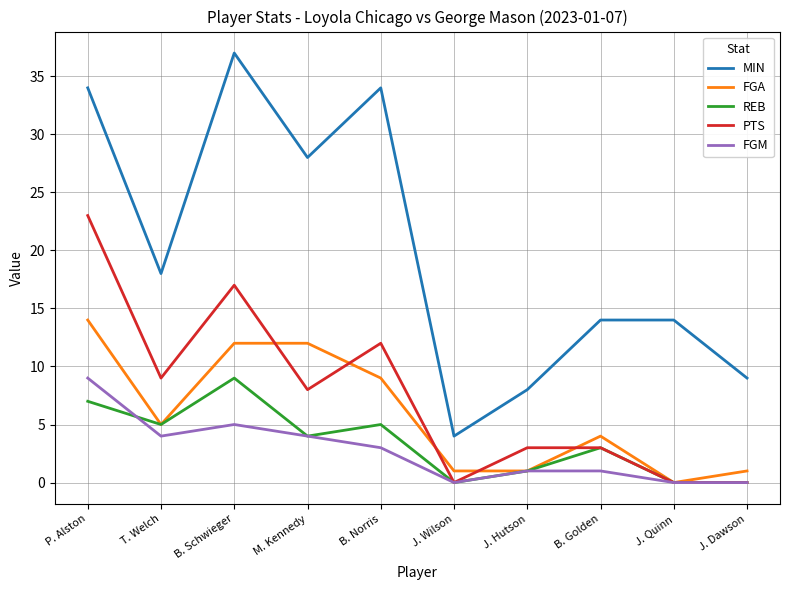

Reading left to right, extract all data points from this chart.

MIN: P. Alston=34	T. Welch=18	B. Schwieger=37	M. Kennedy=28	B. Norris=34	J. Wilson=4	J. Hutson=8	B. Golden=14	J. Quinn=14	J. Dawson=9
FGA: P. Alston=14	T. Welch=5	B. Schwieger=12	M. Kennedy=12	B. Norris=9	J. Wilson=1	J. Hutson=1	B. Golden=4	J. Quinn=0	J. Dawson=1
REB: P. Alston=7	T. Welch=5	B. Schwieger=9	M. Kennedy=4	B. Norris=5	J. Wilson=0	J. Hutson=1	B. Golden=3	J. Quinn=0	J. Dawson=0
PTS: P. Alston=23	T. Welch=9	B. Schwieger=17	M. Kennedy=8	B. Norris=12	J. Wilson=0	J. Hutson=3	B. Golden=3	J. Quinn=0	J. Dawson=0
FGM: P. Alston=9	T. Welch=4	B. Schwieger=5	M. Kennedy=4	B. Norris=3	J. Wilson=0	J. Hutson=1	B. Golden=1	J. Quinn=0	J. Dawson=0